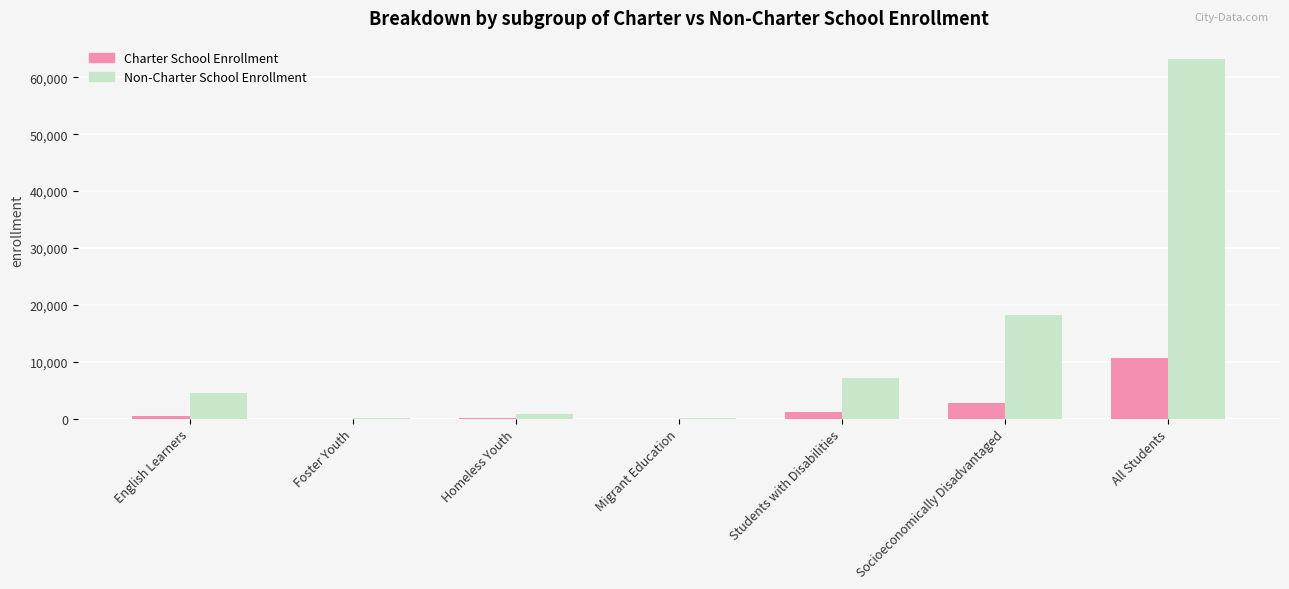

At which label does Non-Charter School Enrollment reach its peak?

All Students